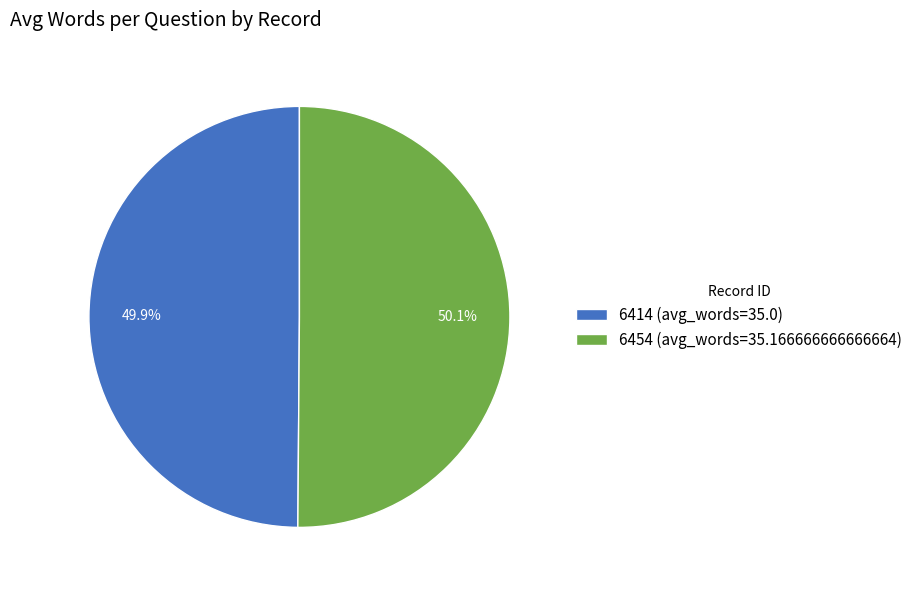

To the nearest percent, what percentage of the pie is 6454?

50%